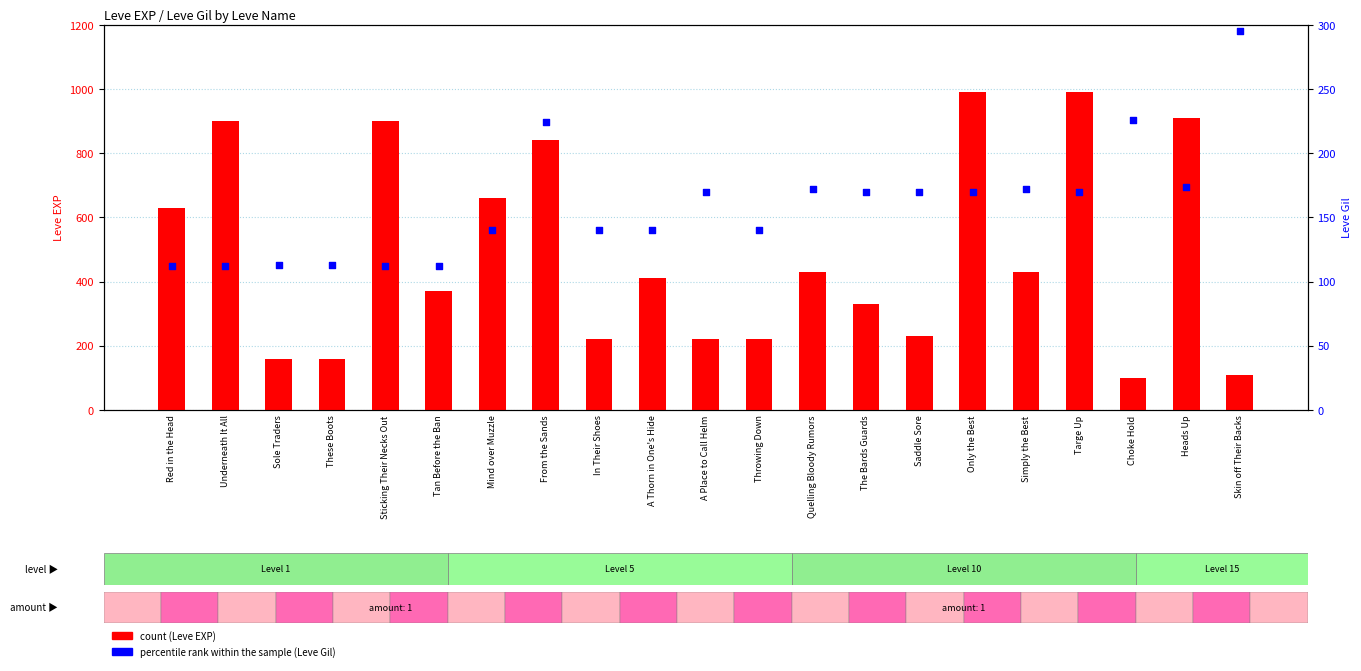

Which series contains the lowest Y value?

count